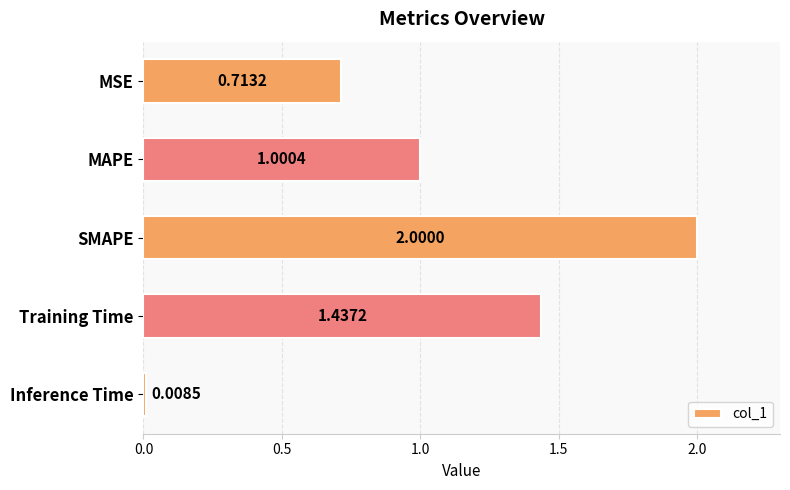

What is the change in value from MAPE to SMAPE?

+1.0